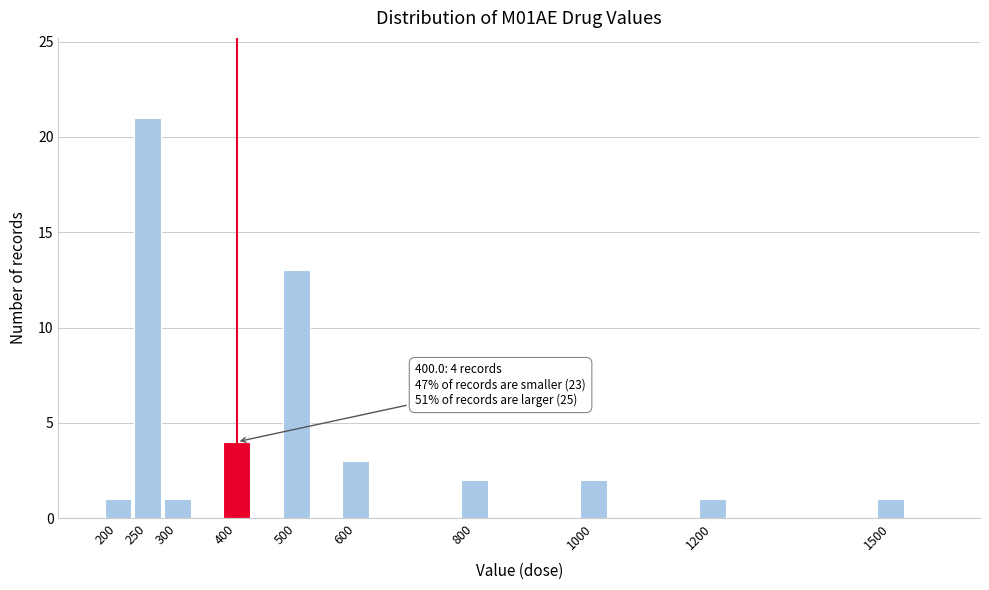

Reading left to right, transcribe all the data shown in this chart.

1	21	1	4	13	3	2	2	1	1